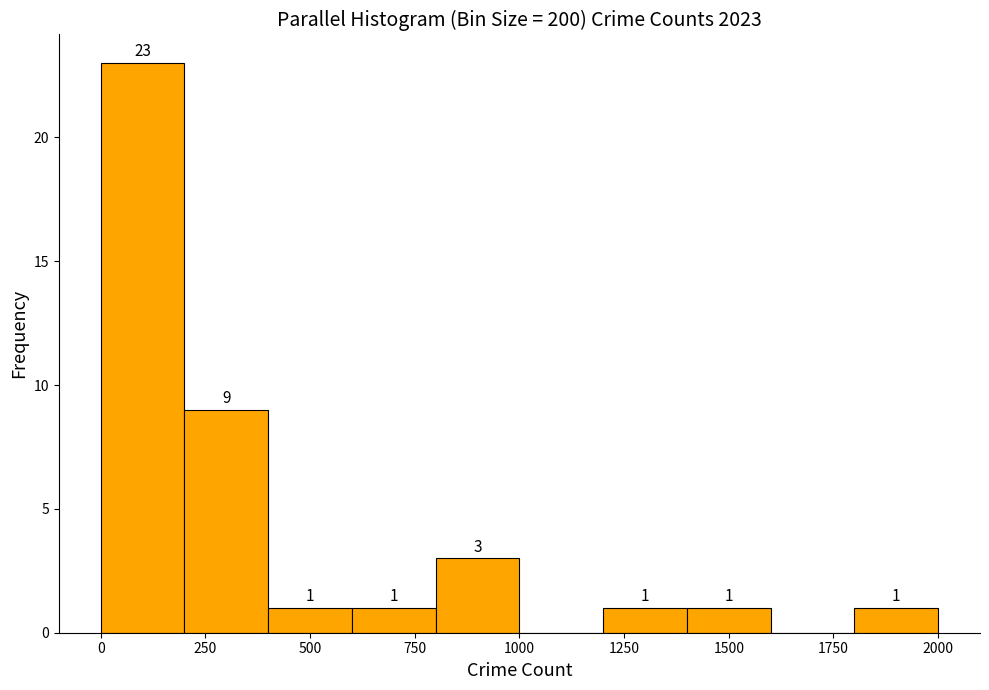

Which range on the x-axis has the tallest bar?

0 to 200